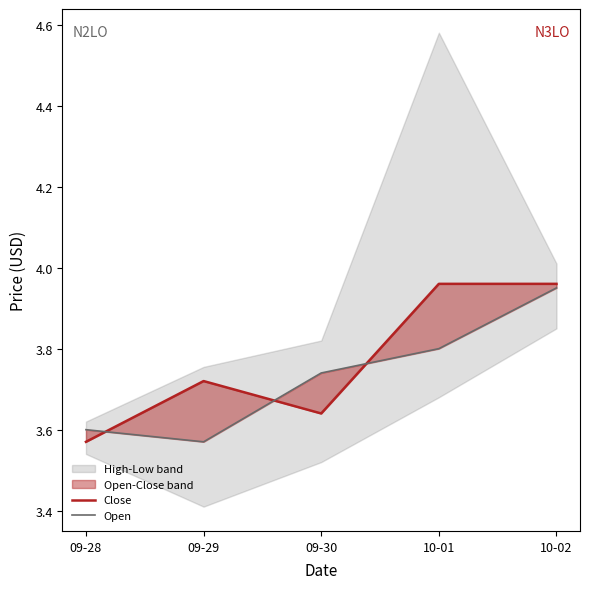

Between 09-30 and 09-28, which is larger?

09-30